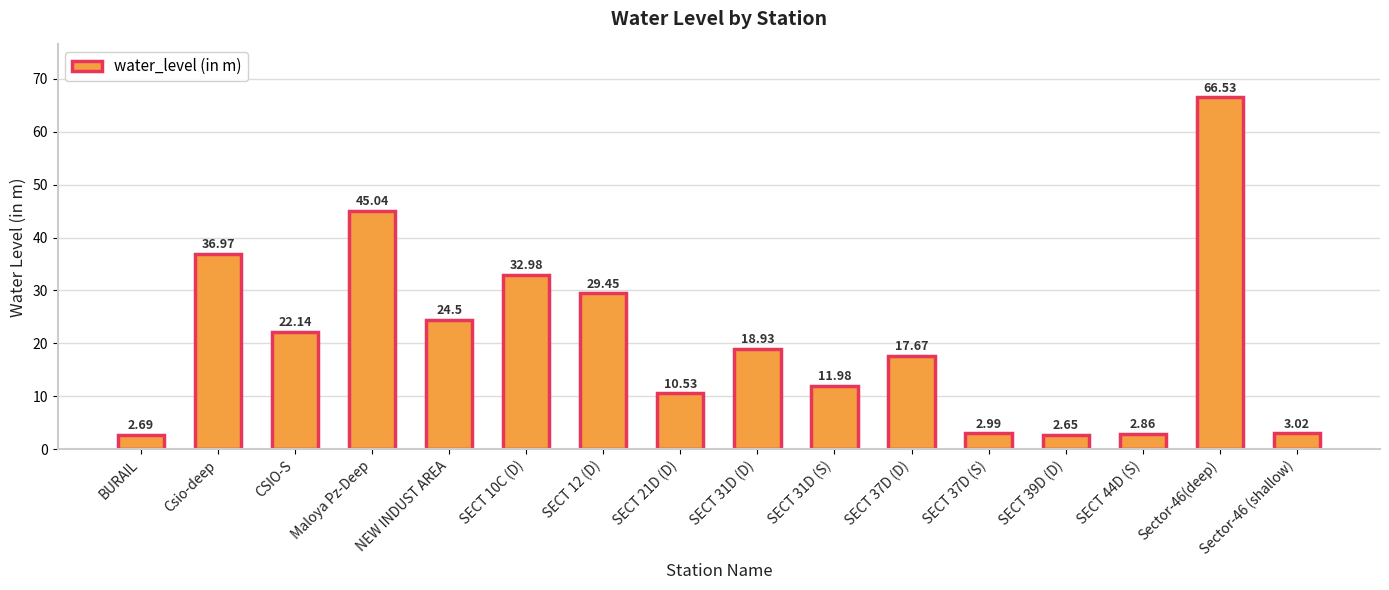

Which label corresponds to the largest value in the chart?

Sector-46(deep)